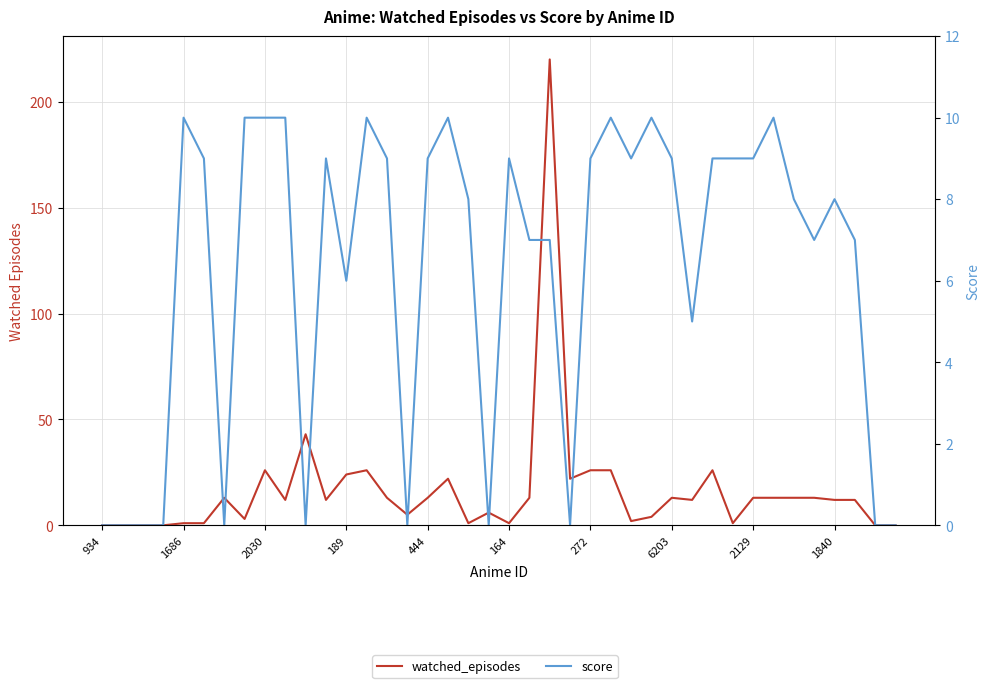

True or false: score has a value of 7 at 37.

True